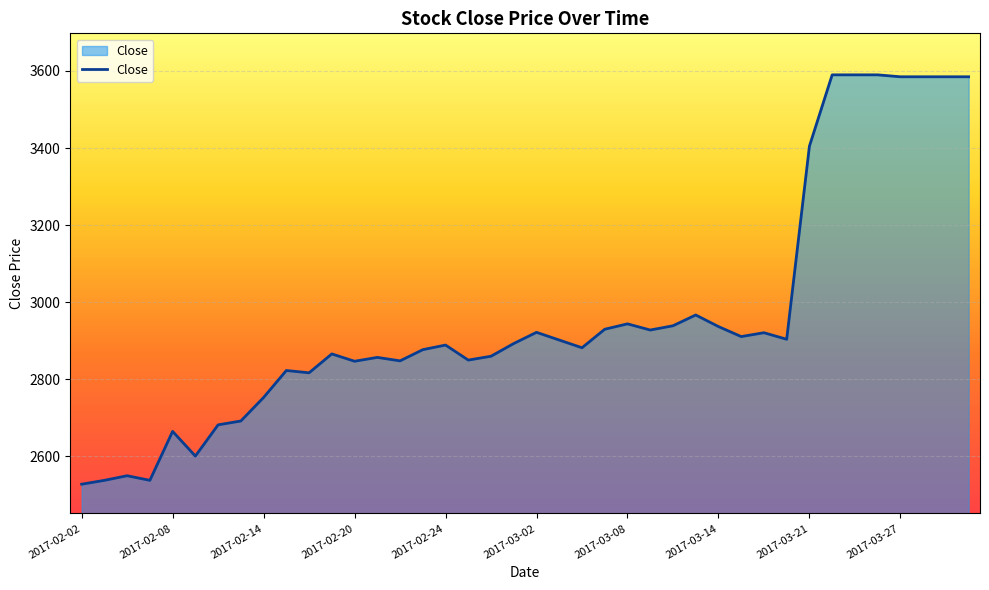

How many lines are shown in the chart?

1